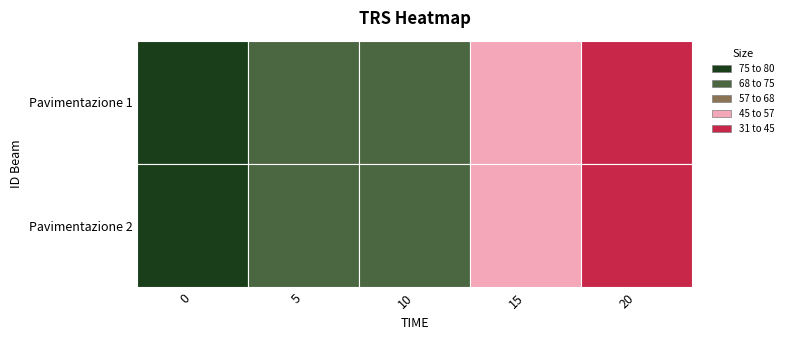

What is the average value of the Pavimentazione 1 series?

60.6